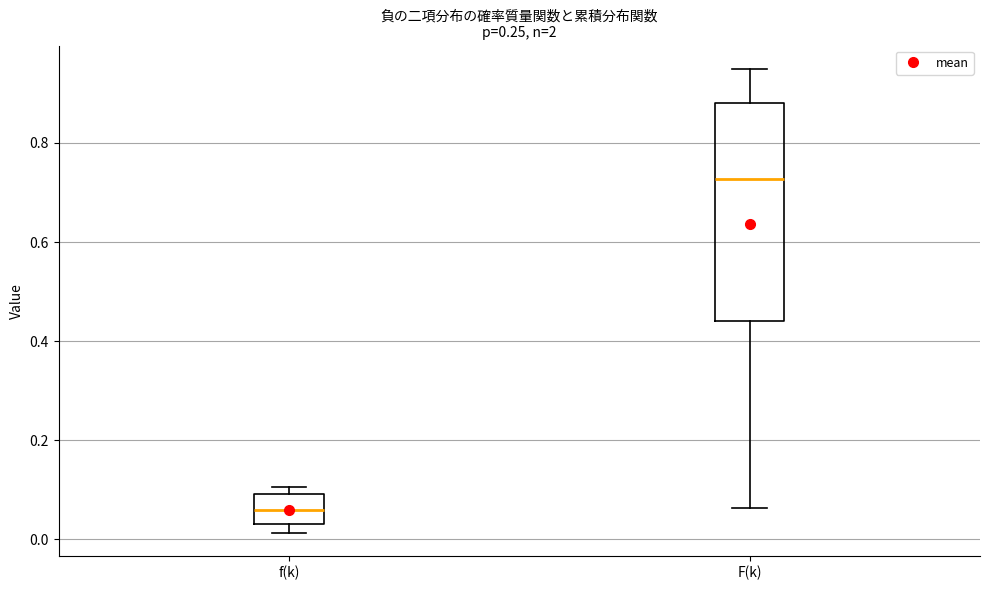

Which box's median line is the highest?

F(k)